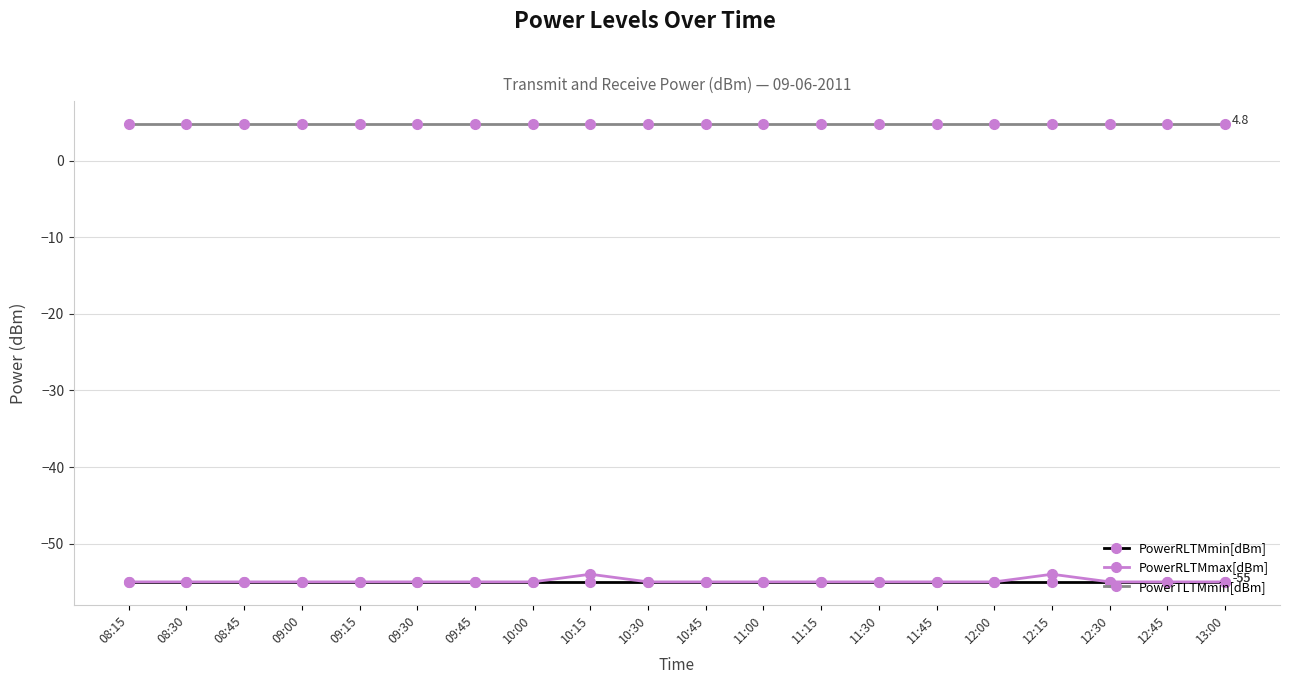

True or false: PowerRLTMmin[dBm] has a value of -55.0 at 10:45.

True